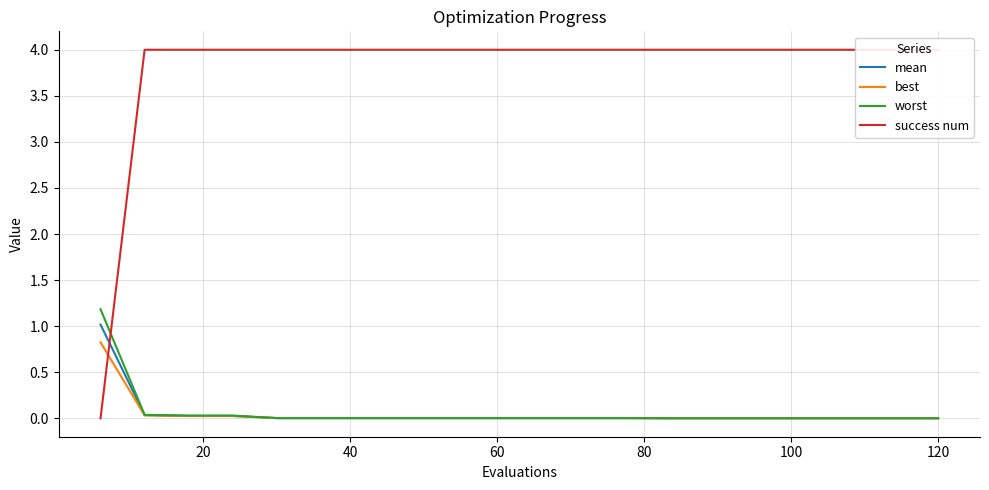

True or false: worst has a value of 0.0 at 60.

True